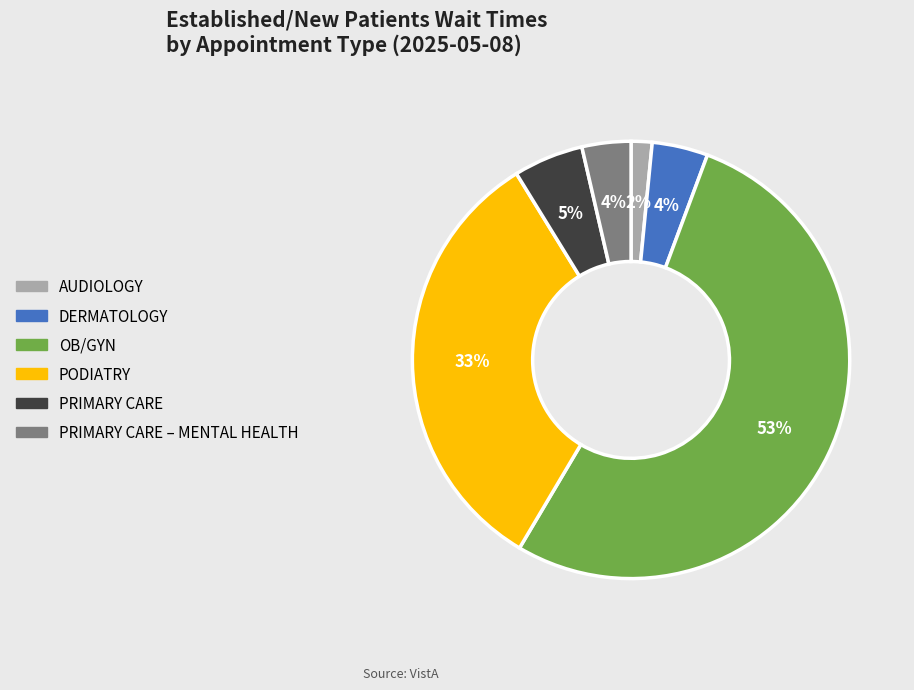

Is there any slice that represents more than half of the pie?

Yes